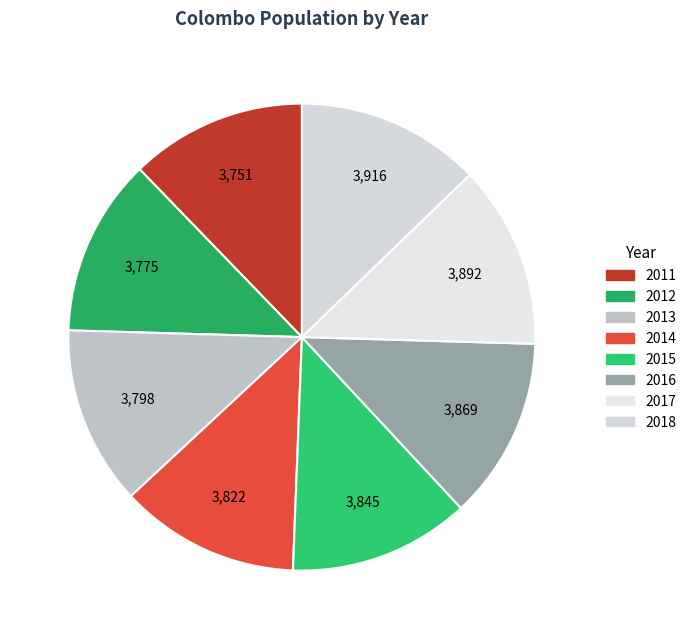

What is the smallest slice in the pie chart?

2011